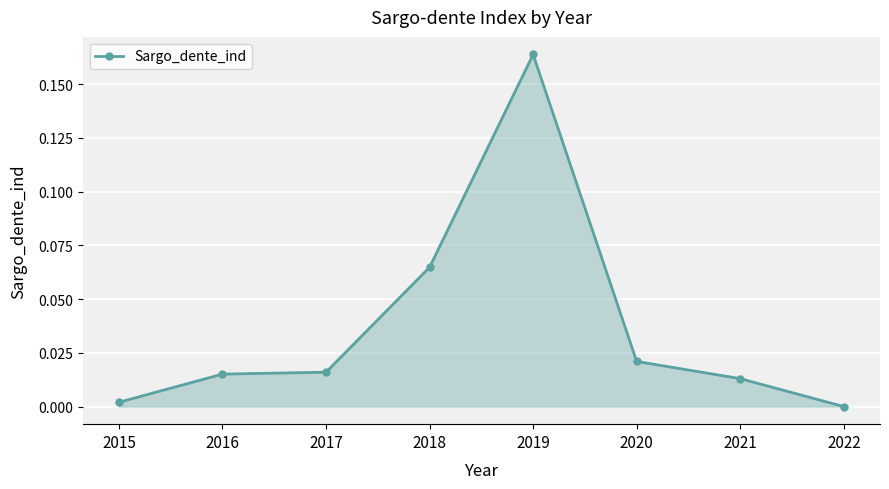

At which category does the chart reach its peak across all series?

2019